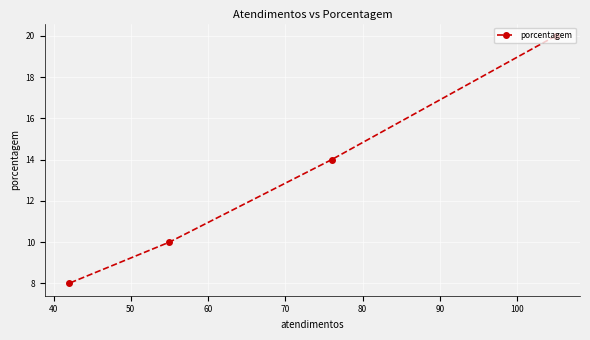

Is this an area chart (filled region under the line)?

No